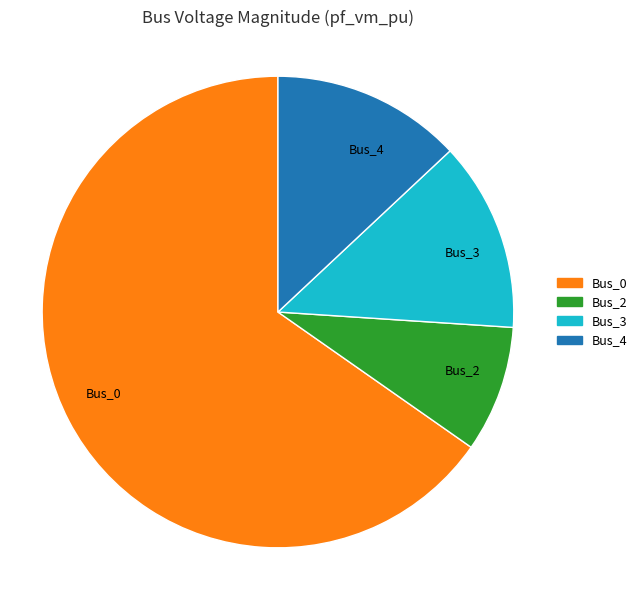

The Bus_0 slice represents 65% of the pie. True or false?

True